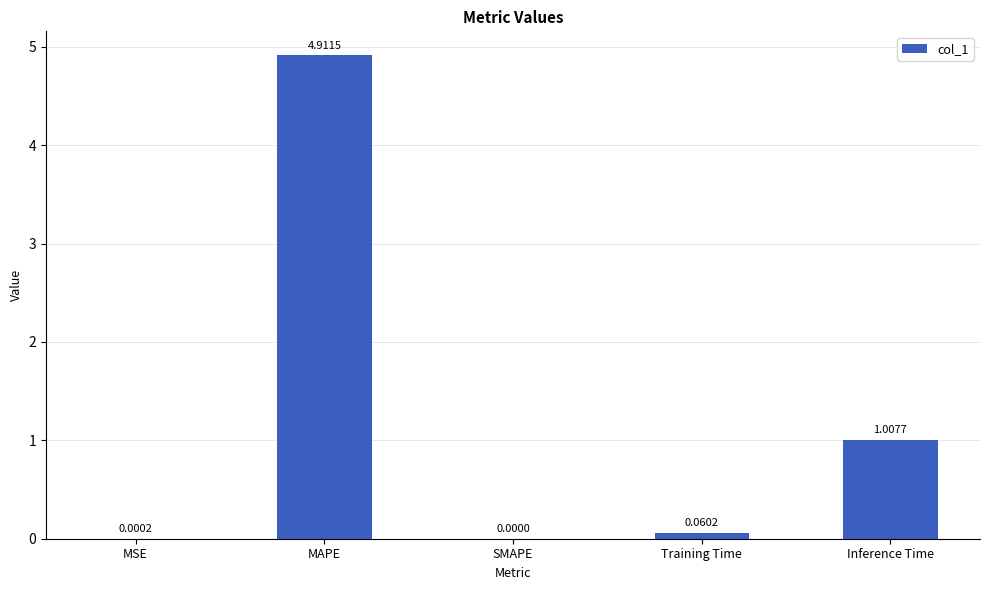

How many values are above zero?

4